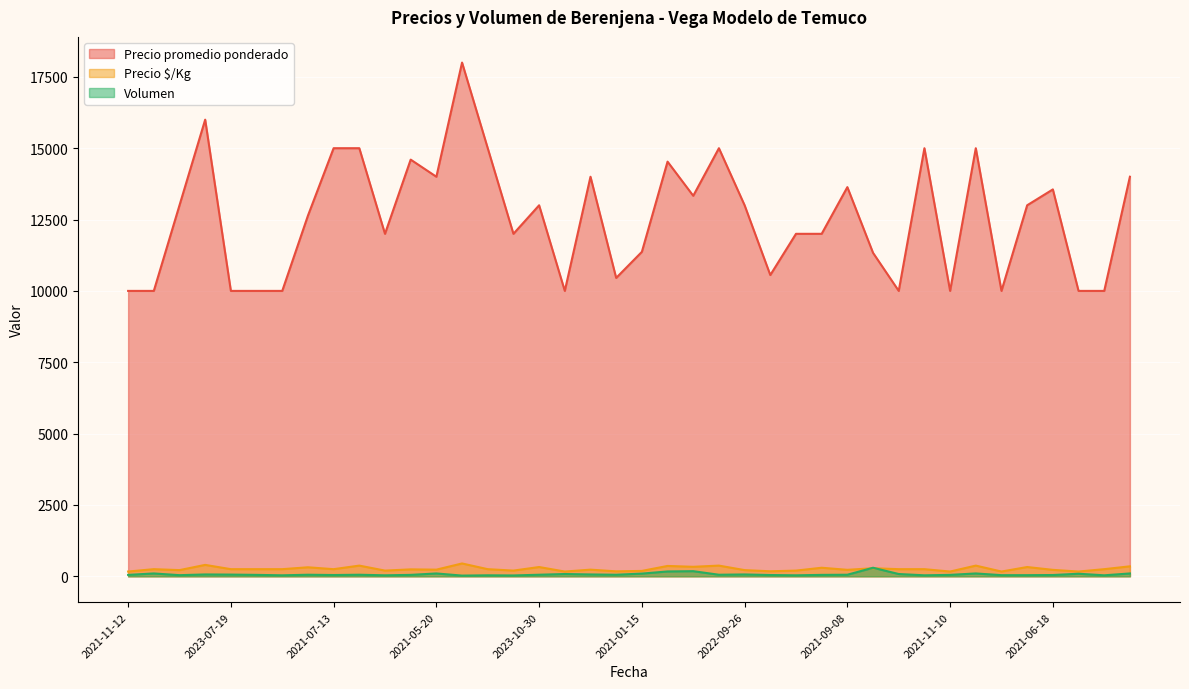

Is the value of Precio promedio ponderado at 2021-07-26 greater than the value of Precio $/Kg at 2023-08-03?

Yes